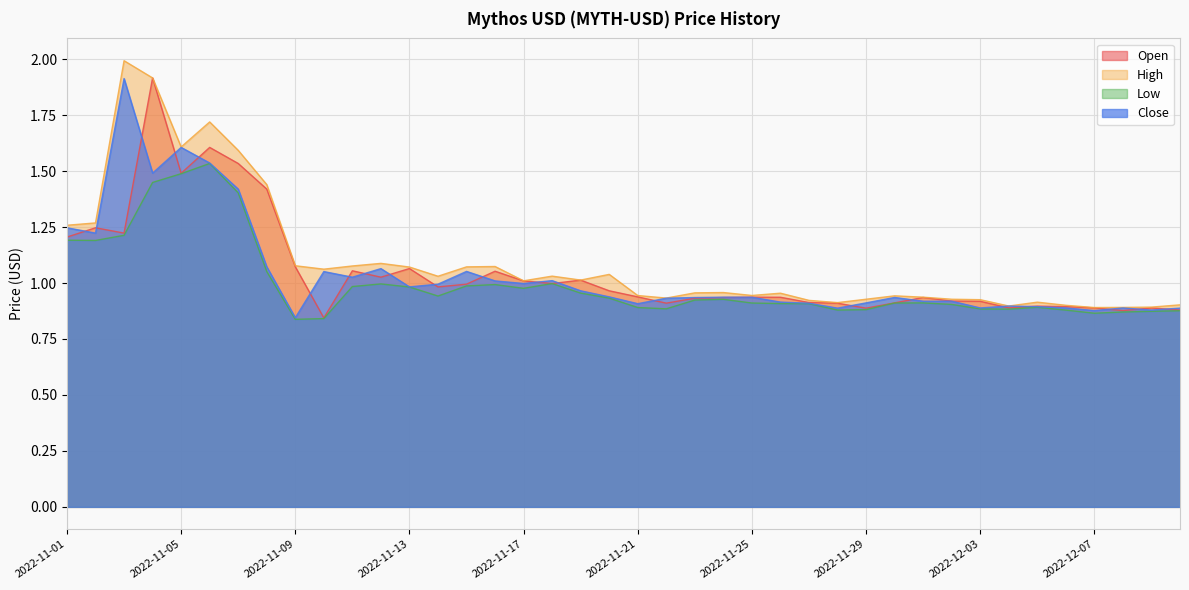

Count the number of data series in this chart.

4